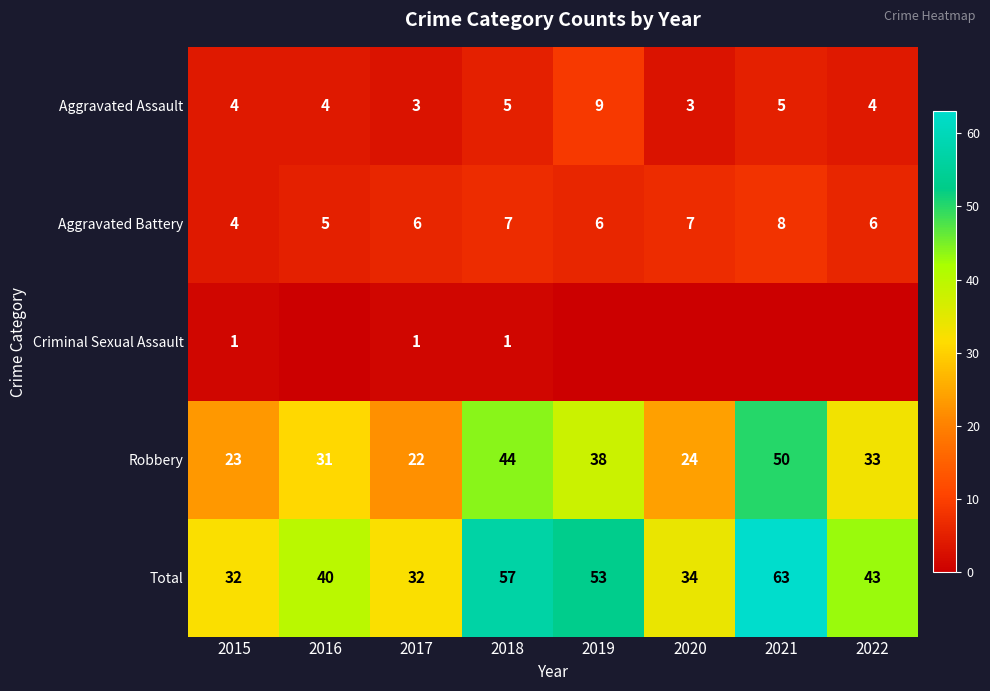

What is the total value across all series at 2015?

64